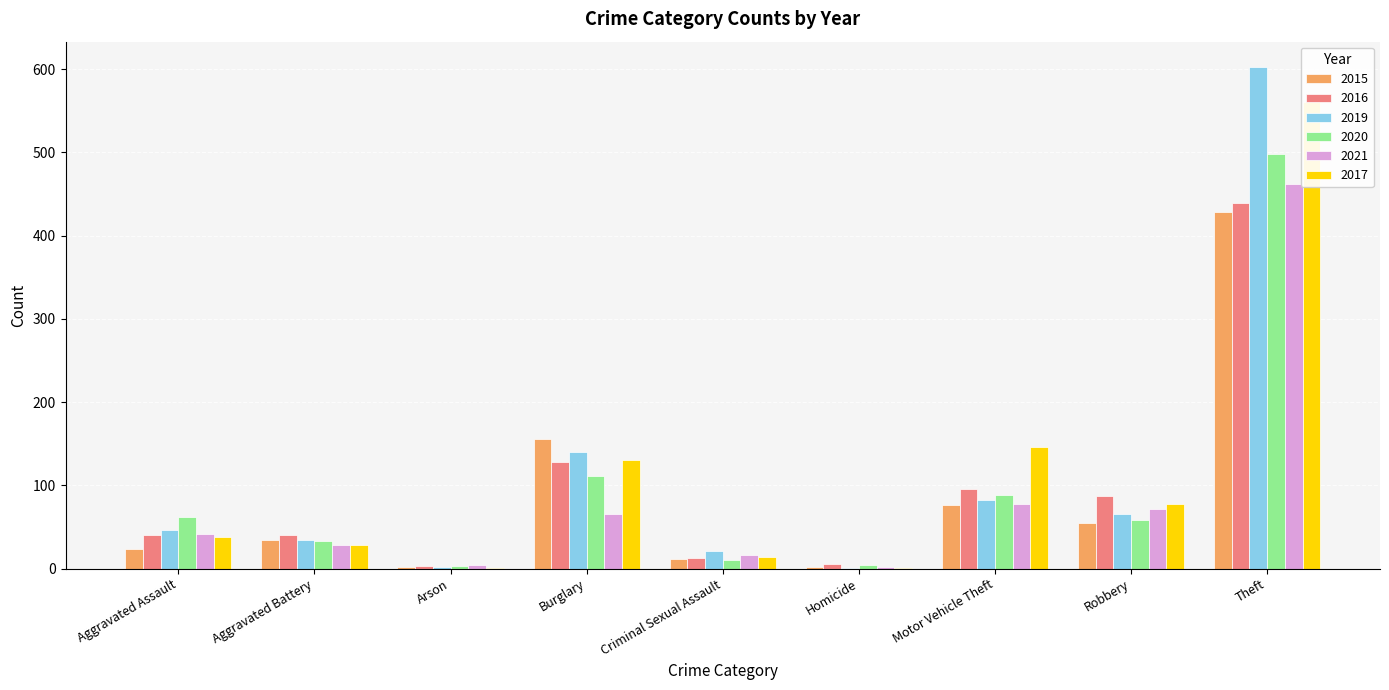

Is it true that 2020 equals 3 at Arson?

True